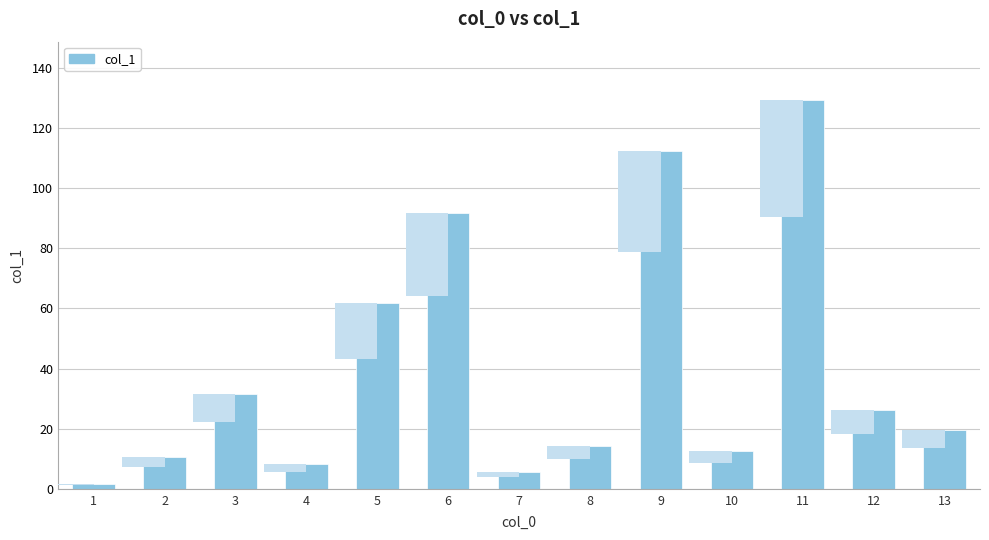

The value at 1 is 1.8. True or false?

True